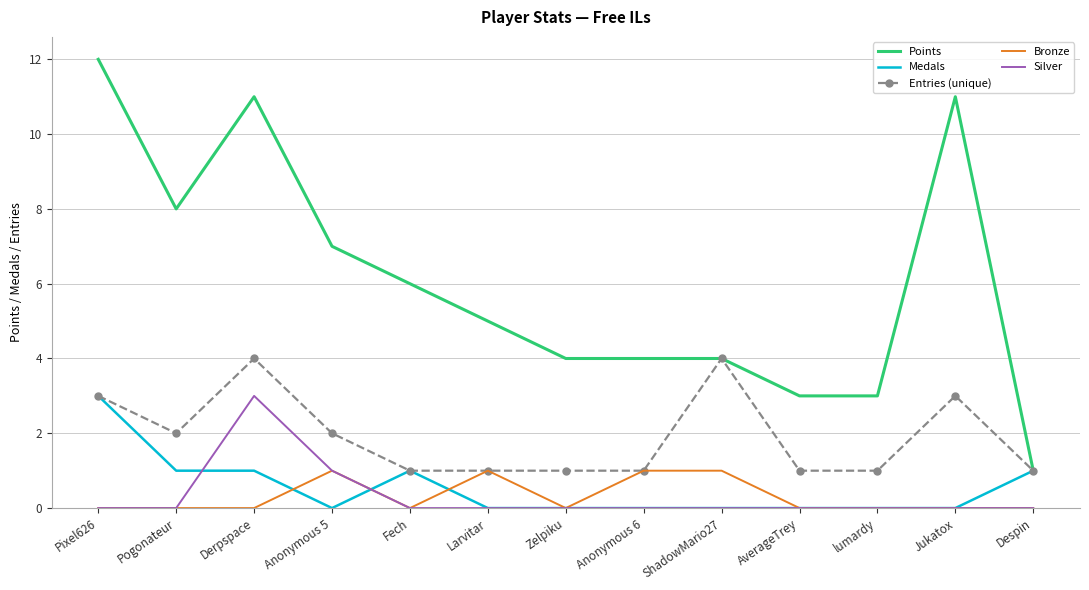

True or false: Points and Silver intersect in this chart.

False